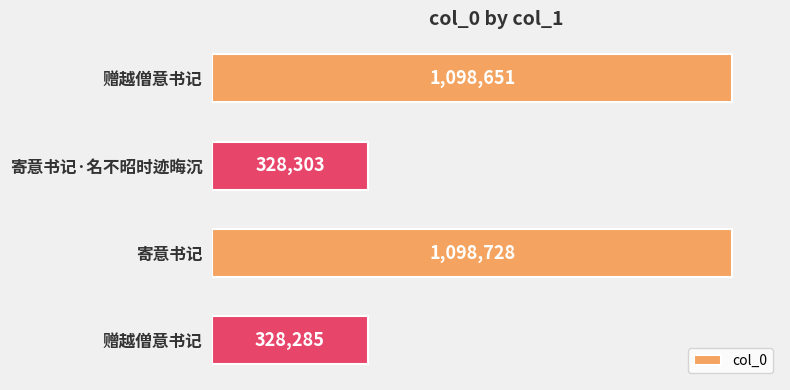

Are the bars horizontal?

Yes